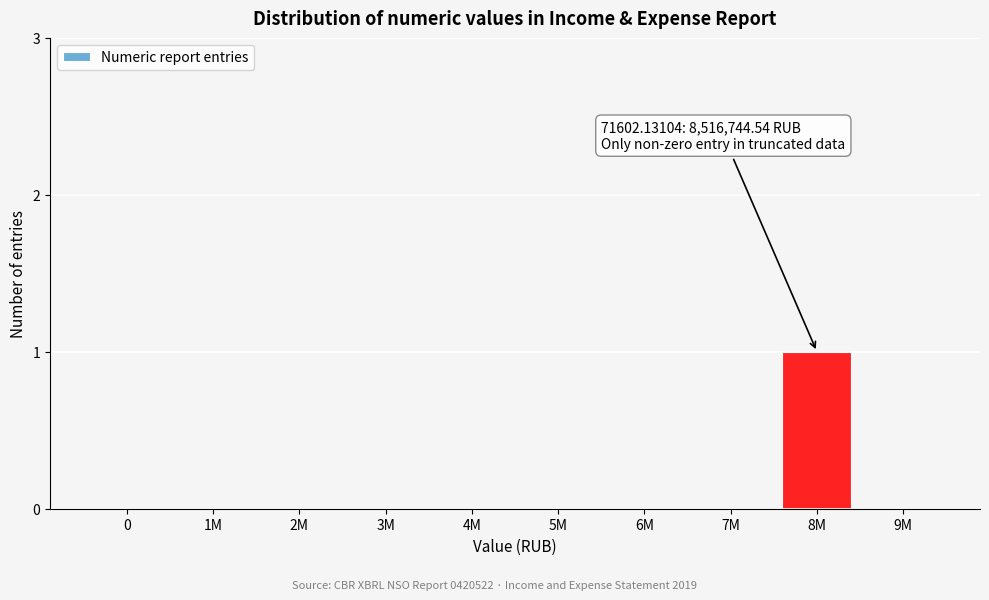

Reading left to right, what are all the values shown in this chart?

0=0	1M=0	2M=0	3M=0	4M=0	5M=0	6M=0	7M=0	8M=1	9M=0